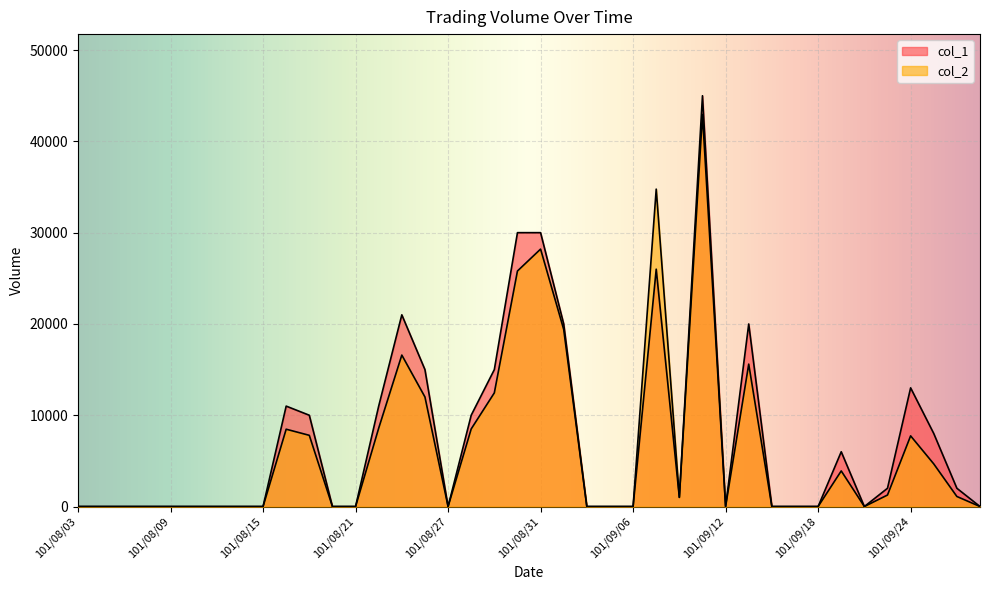

At which label does col_2 reach its peak?

101/09/11